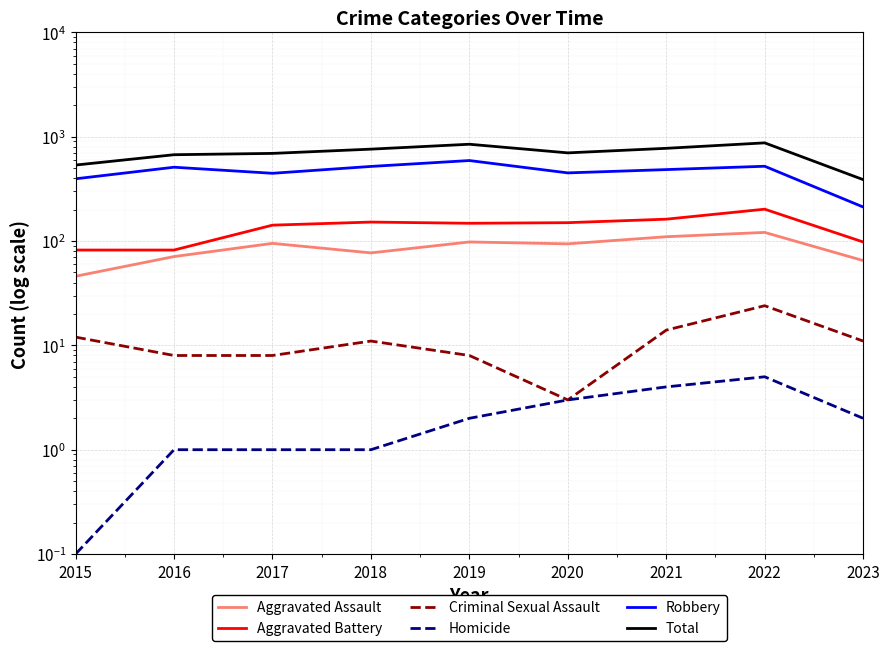

True or false: Aggravated Assault has a value of 148.4 at 2016.

False